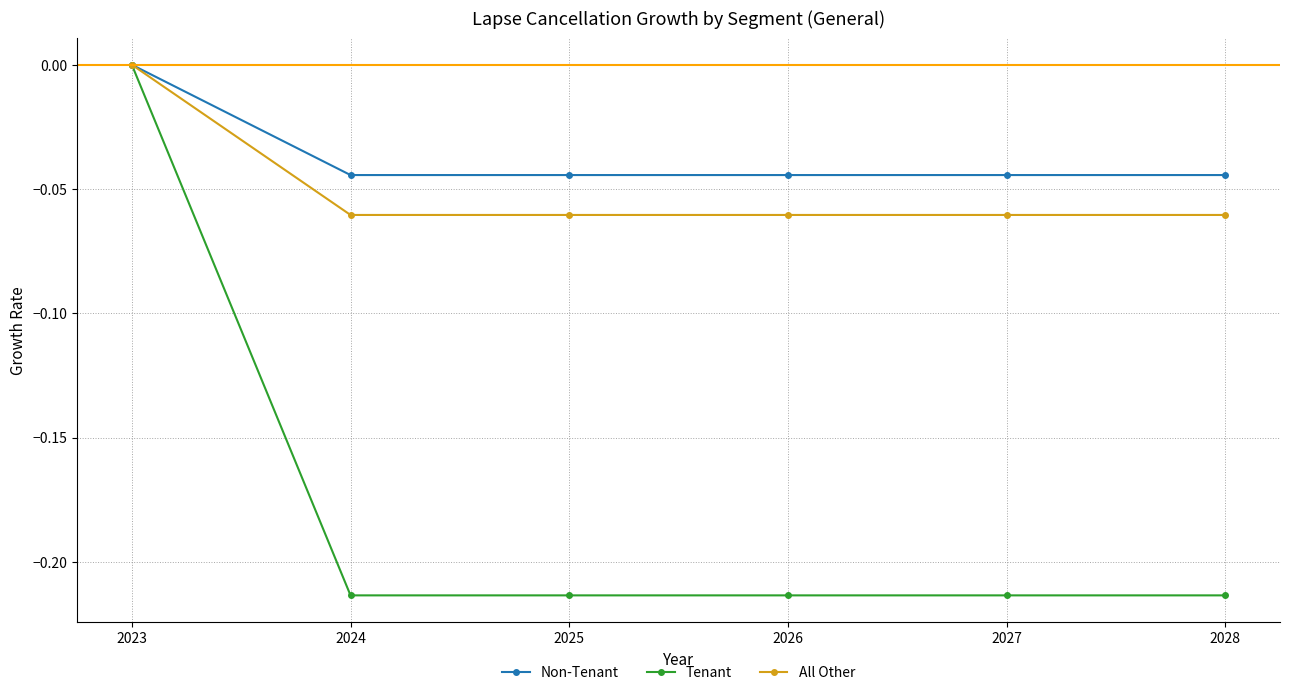

Rank the series at 2024 from lowest to highest value.

Tenant, All Other, Non-Tenant